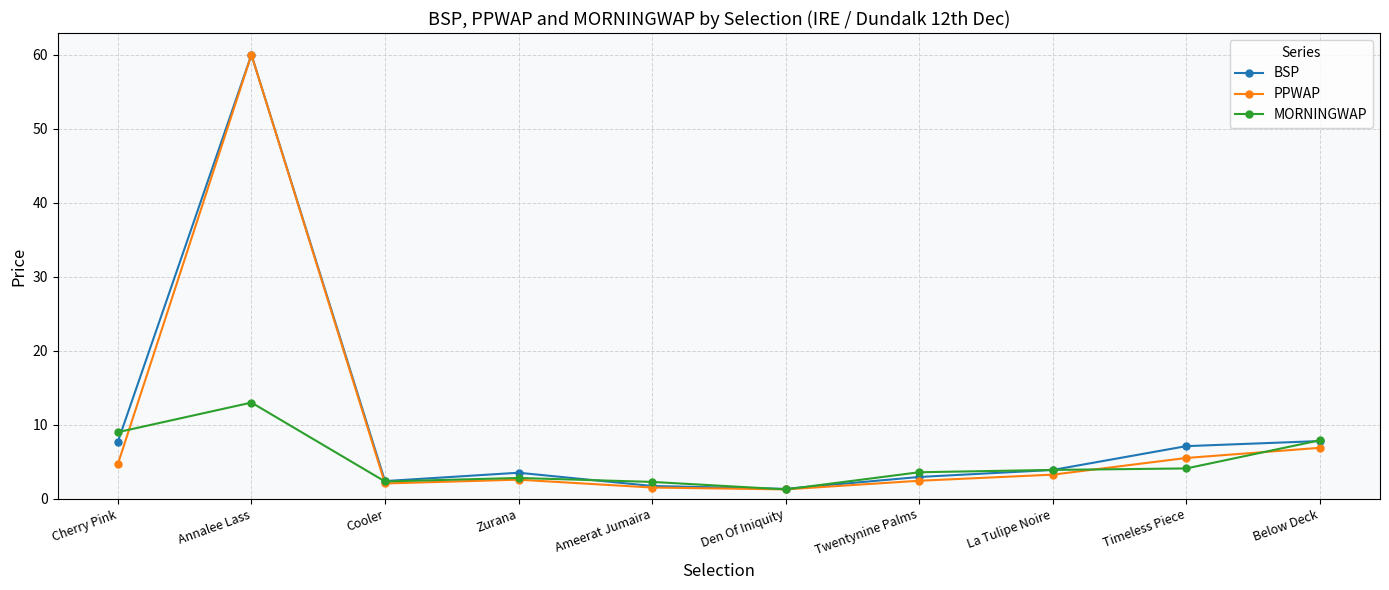

What is the maximum value for BSP?

60.0